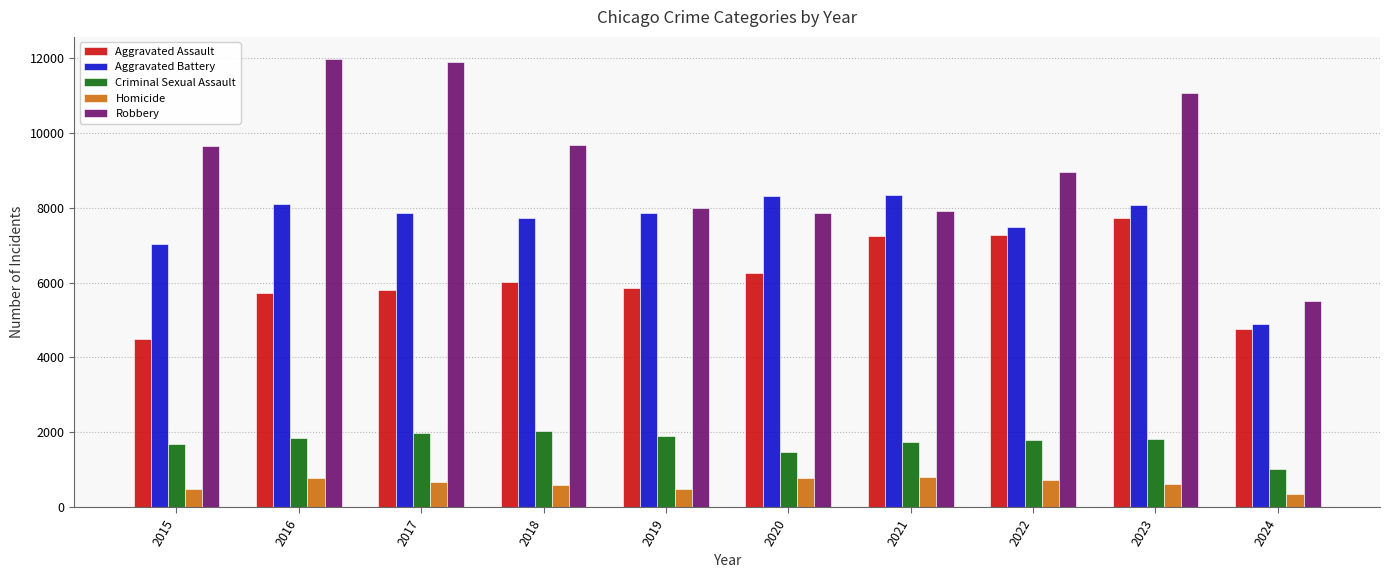

Which series changed the most between 2020 and 2023?

Robbery